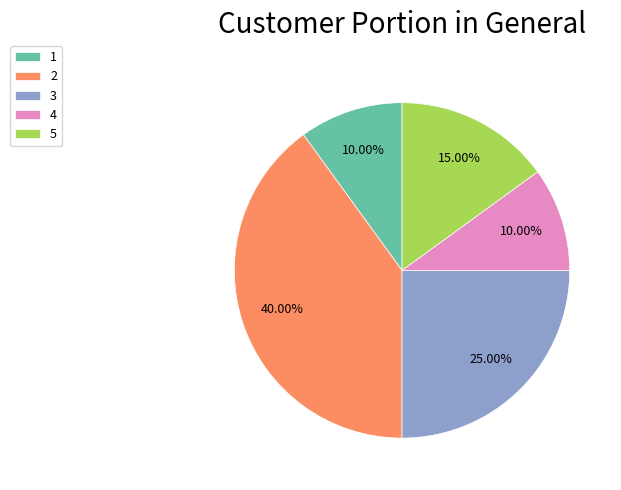

Which slice is the largest?

2